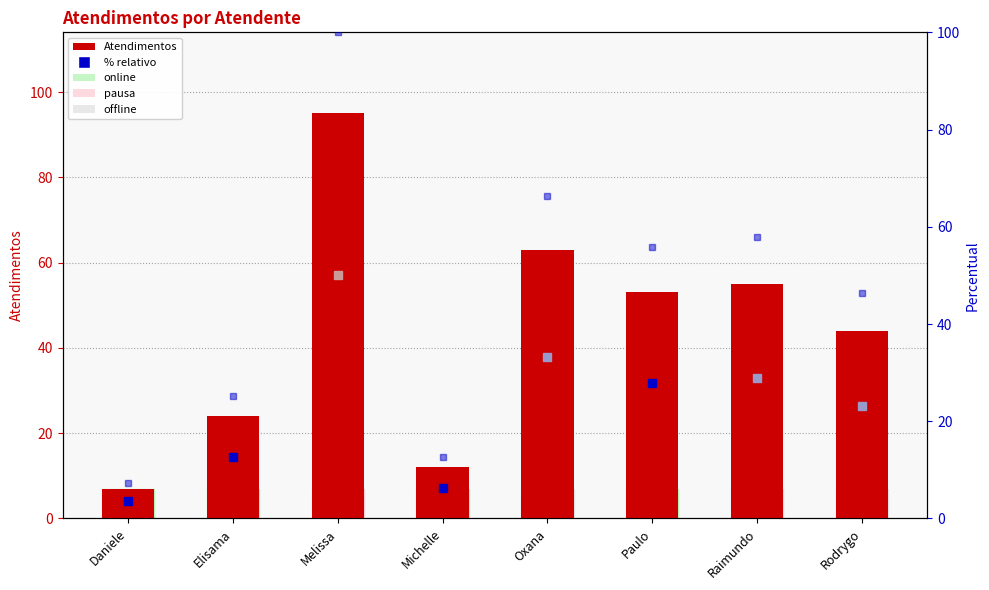

Does the chart contain any negative values?

No